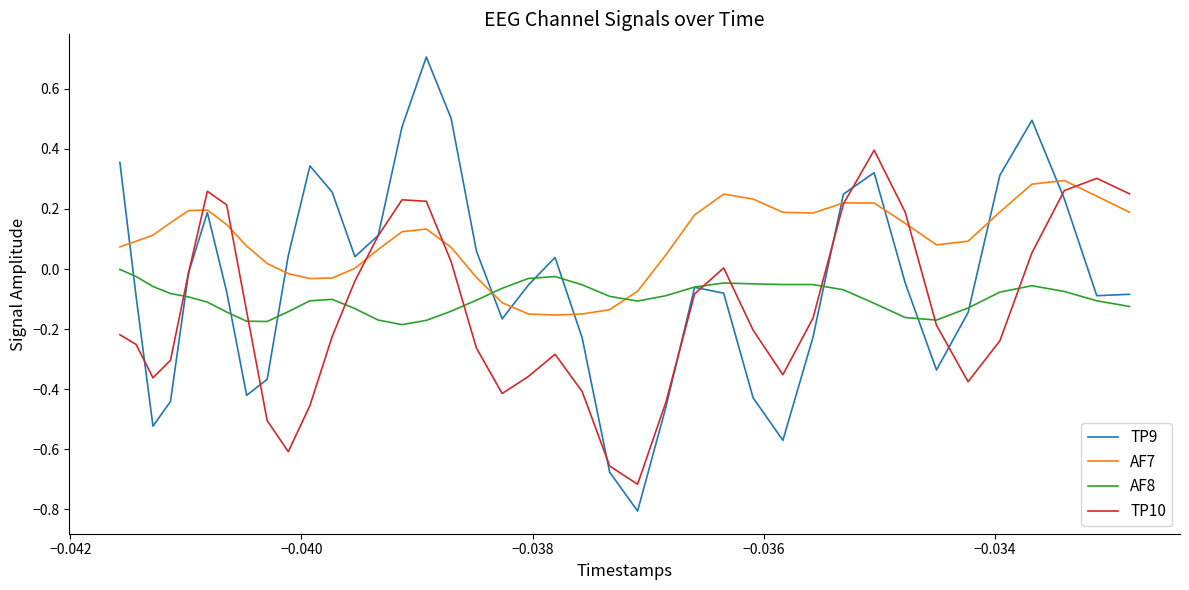

Rank the series by their maximum value, from highest to lowest.

TP9, TP10, AF7, AF8